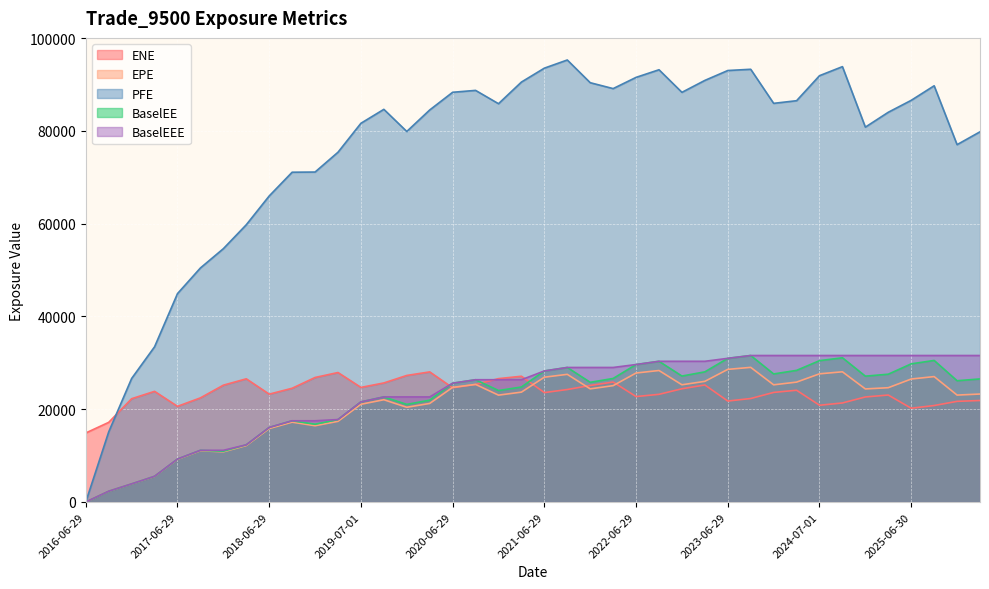

How many series are shown in this chart?

5